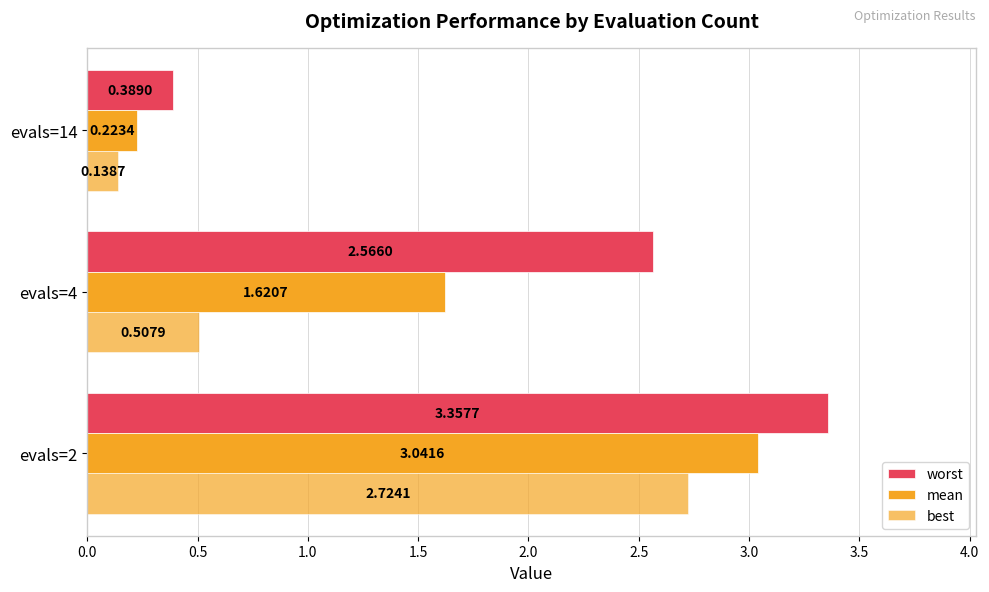

How many categories are shown in the chart?

3